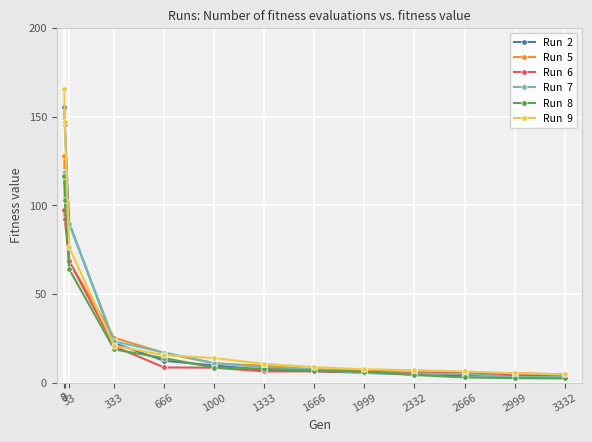

What is the maximum value shown in the chart?

165.4